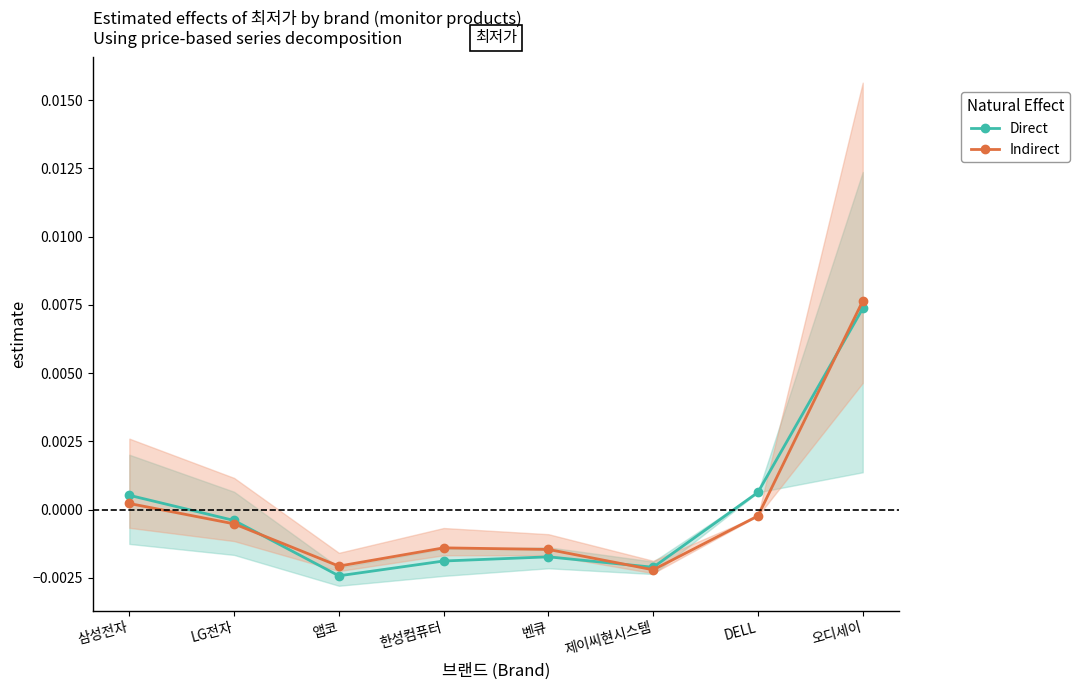

The value of Indirect at 한성컴퓨터 is -0.0. True or false?

False